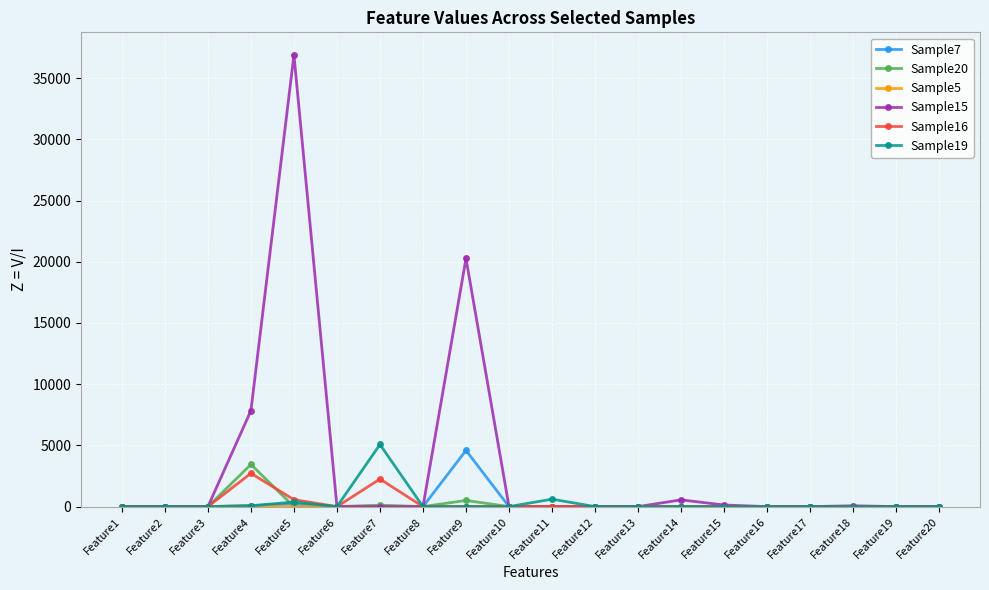

At which category does the chart reach its peak across all series?

Feature5